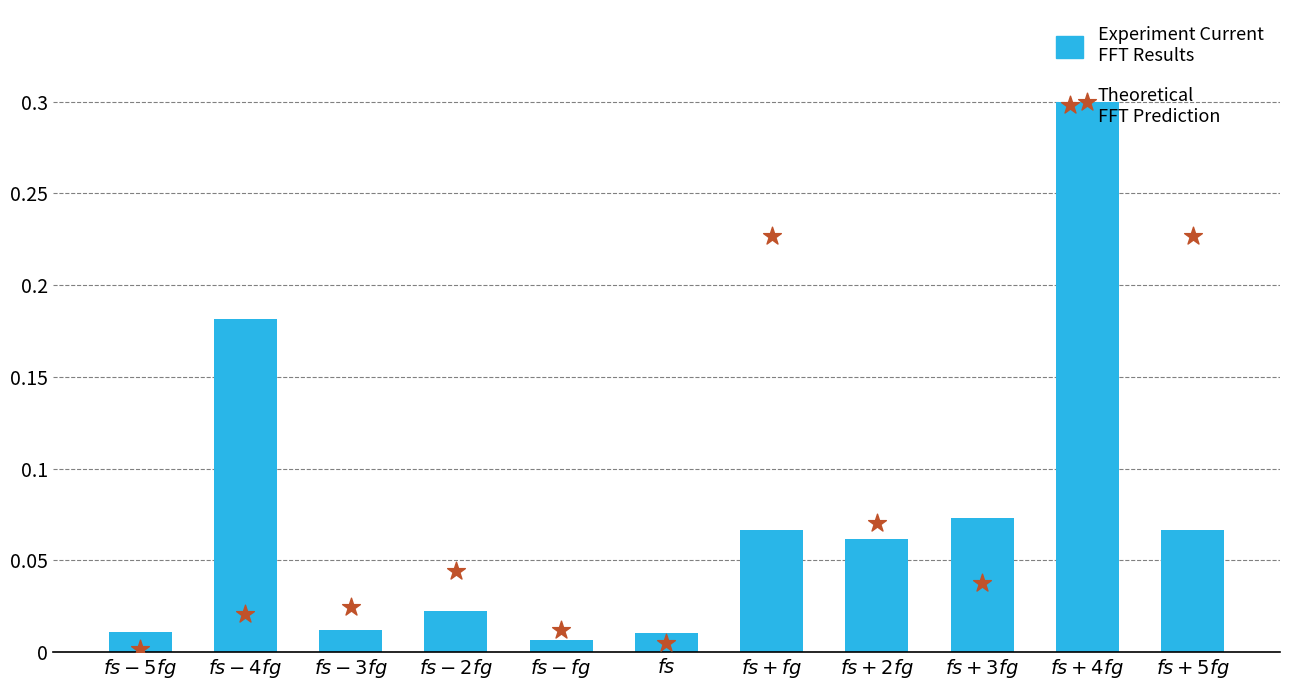

What are all the series names shown in the legend?

Experiment Current
FFT Results, Theoretical
FFT Prediction